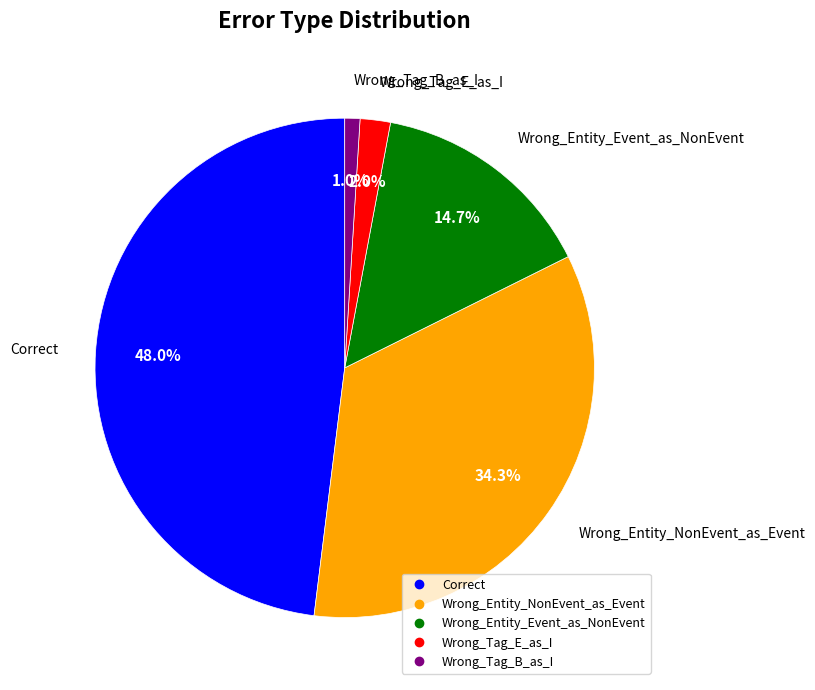

Is there any slice that represents more than half of the pie?

No